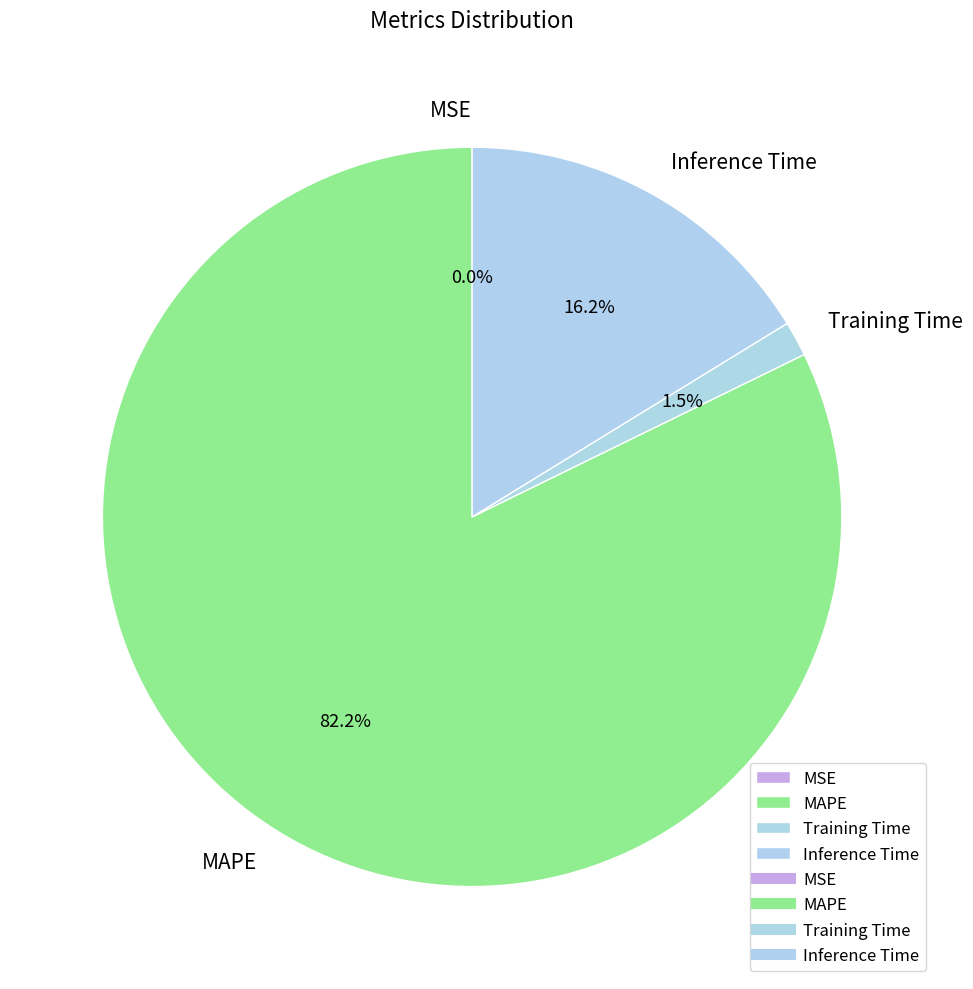

Is the sum of Training Time and MAPE greater than half?

Yes